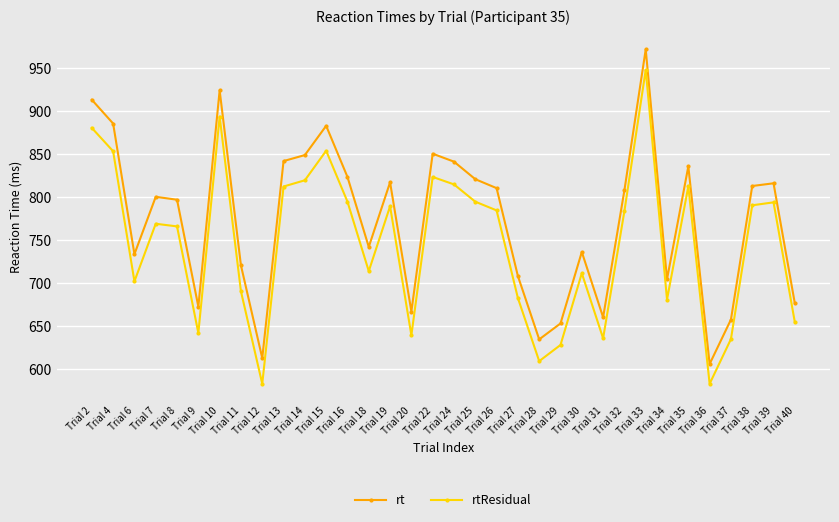

True or false: rt and rtResidual cross at least once.

False